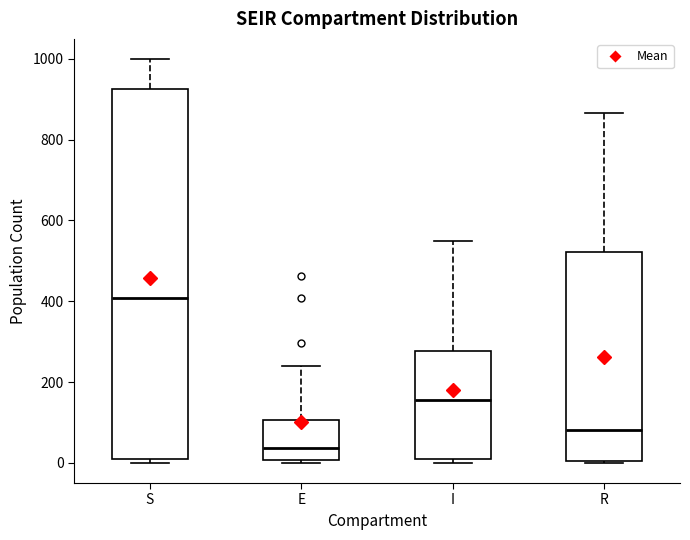

Which box is the tallest, from its lower edge to its upper edge?

S